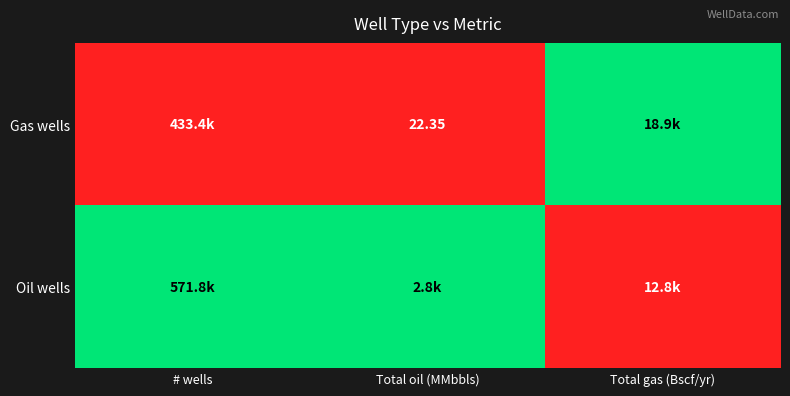

At # wells, list the series in order from smallest to largest.

Gas wells, Oil wells